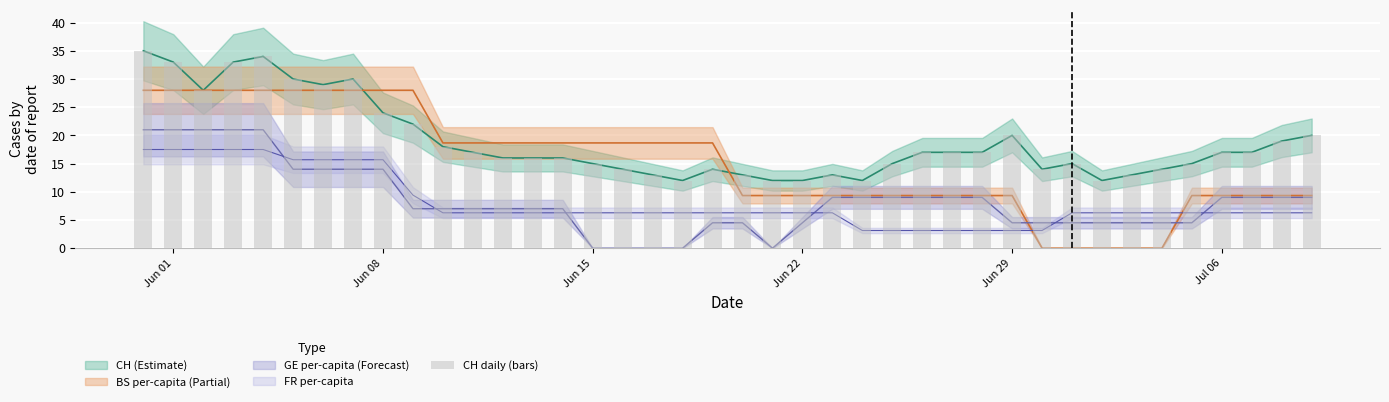

Where does the data first go above 17?

Jun 01